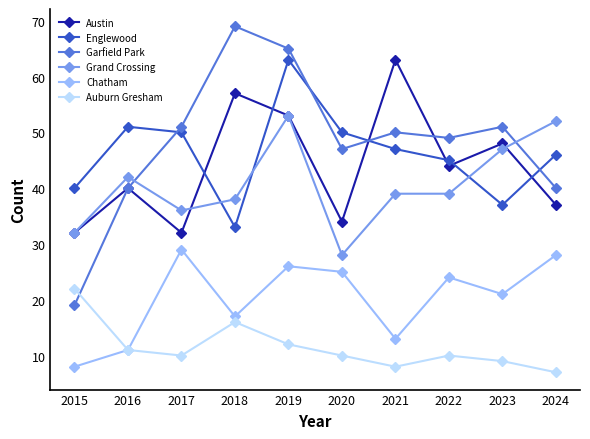

Which category has the lowest value in the Auburn Gresham series?

2024